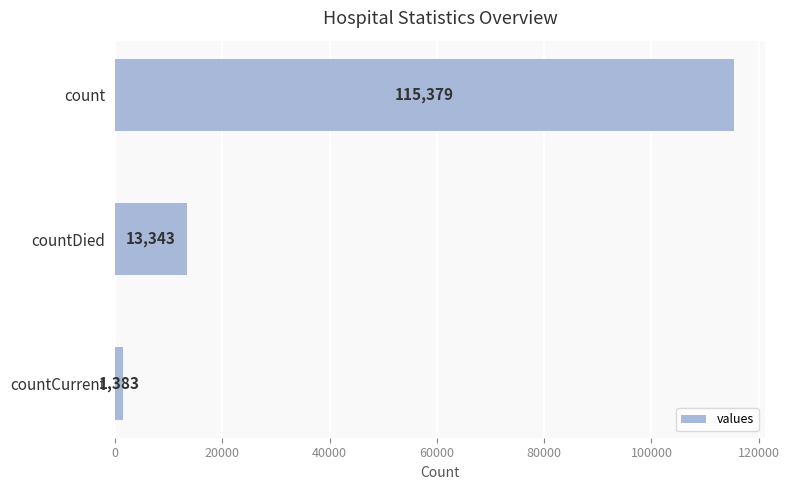

How many values are between 1383 and 115379?

3